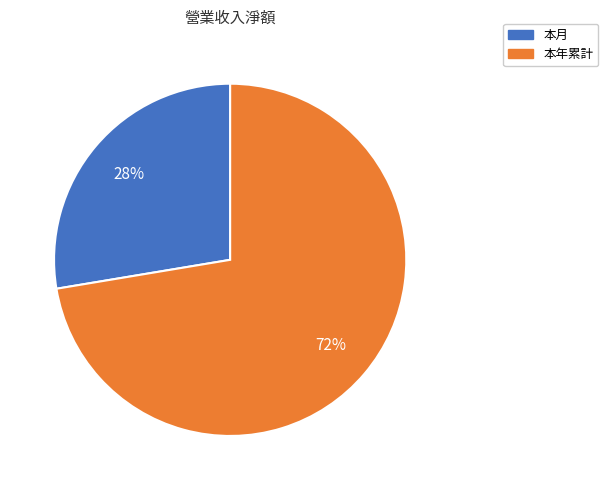

Is the sum of 本年累計 and 本月 greater than half?

Yes